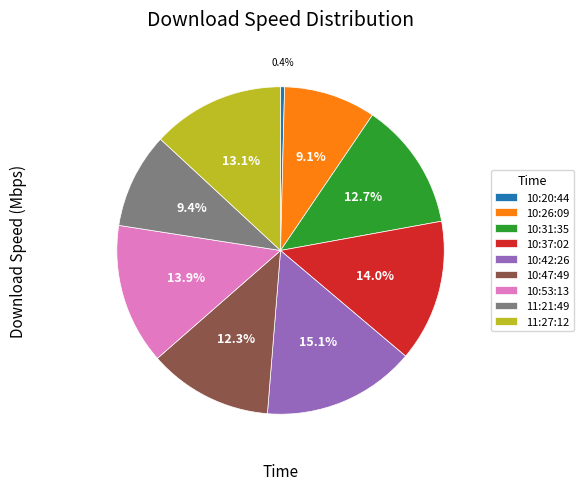

What is the largest slice in the pie chart?

10:42:26